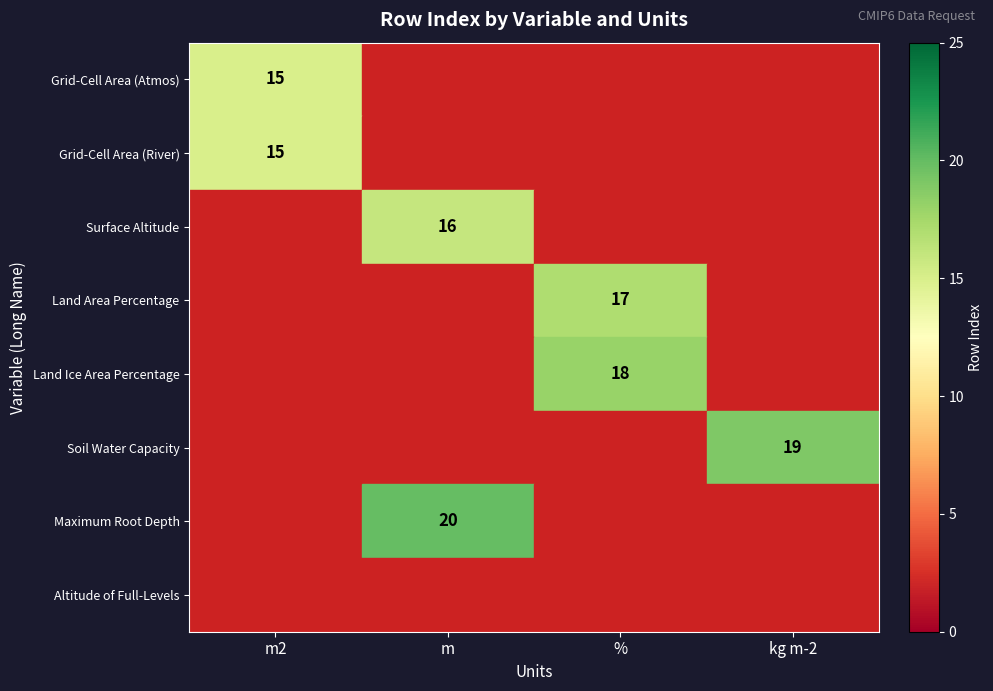

True or false: Surface Altitude has a value of 7 at m.

False